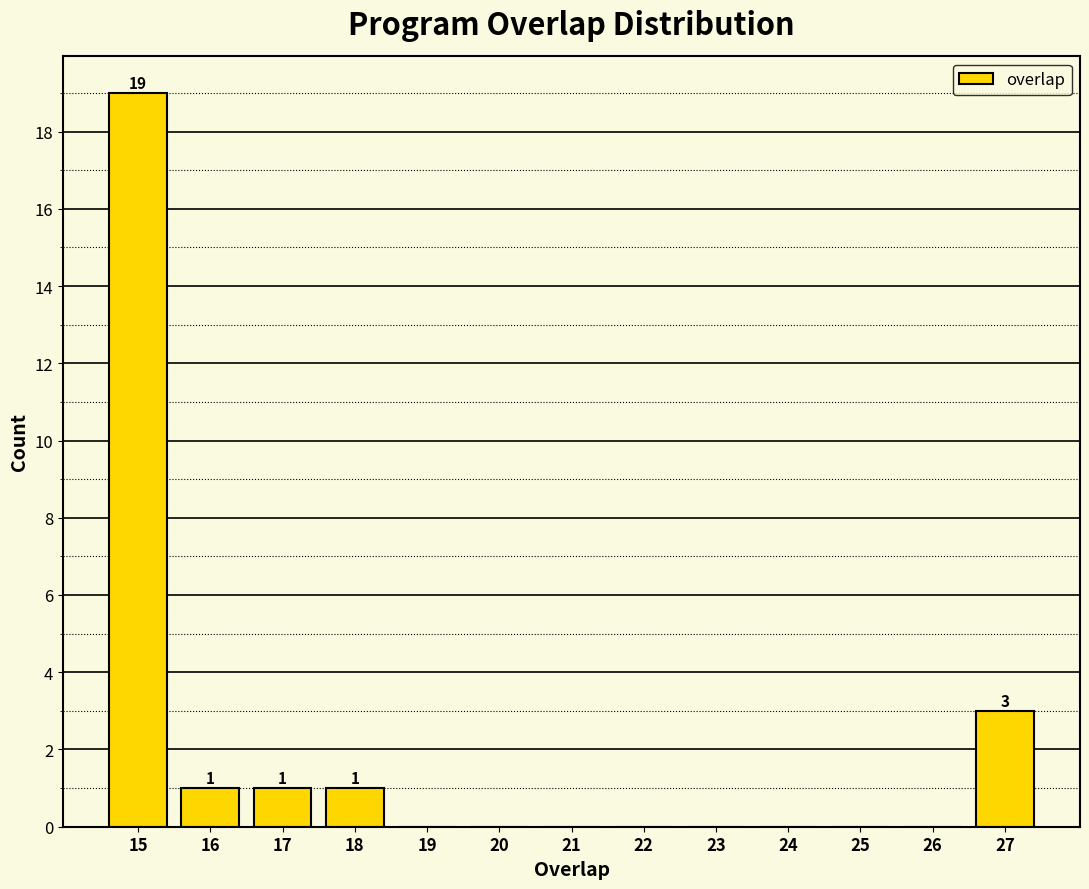

Over which range of the x-axis is the bar tallest?

14.5 to 15.5